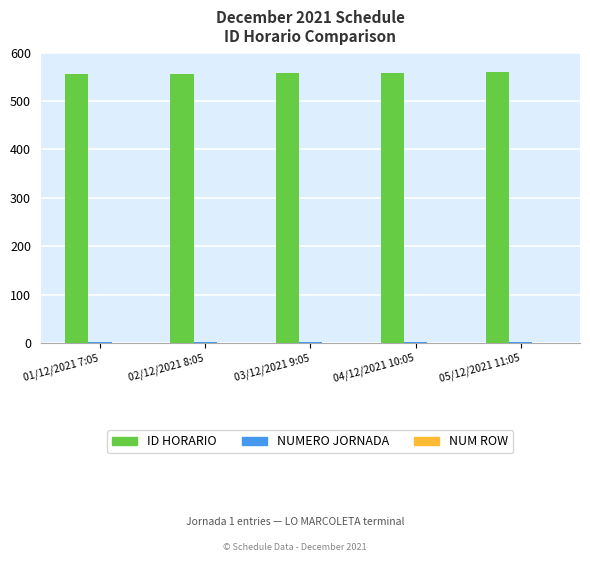

What is the sum of all ID HORARIO values?

2790